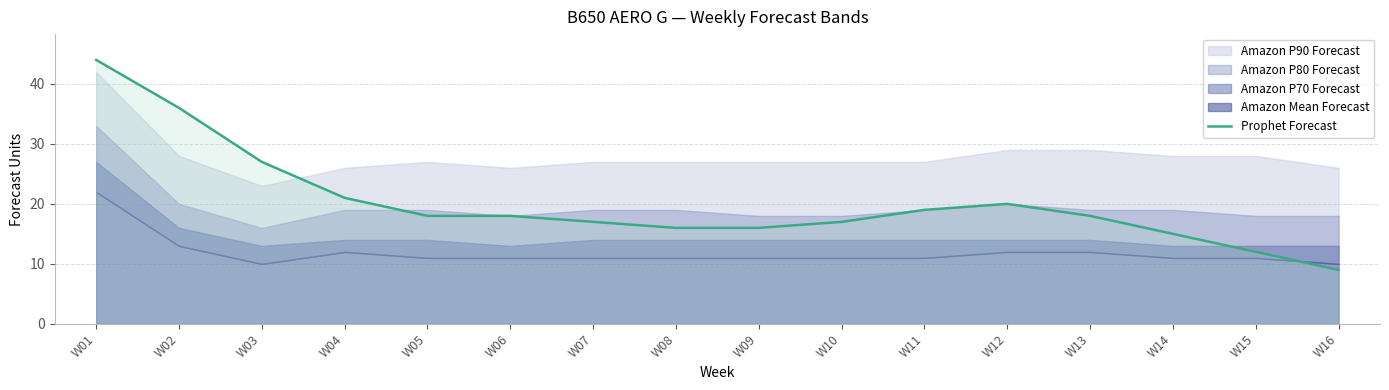

How many interior local peaks (higher than both neighbors) does the data have?

1